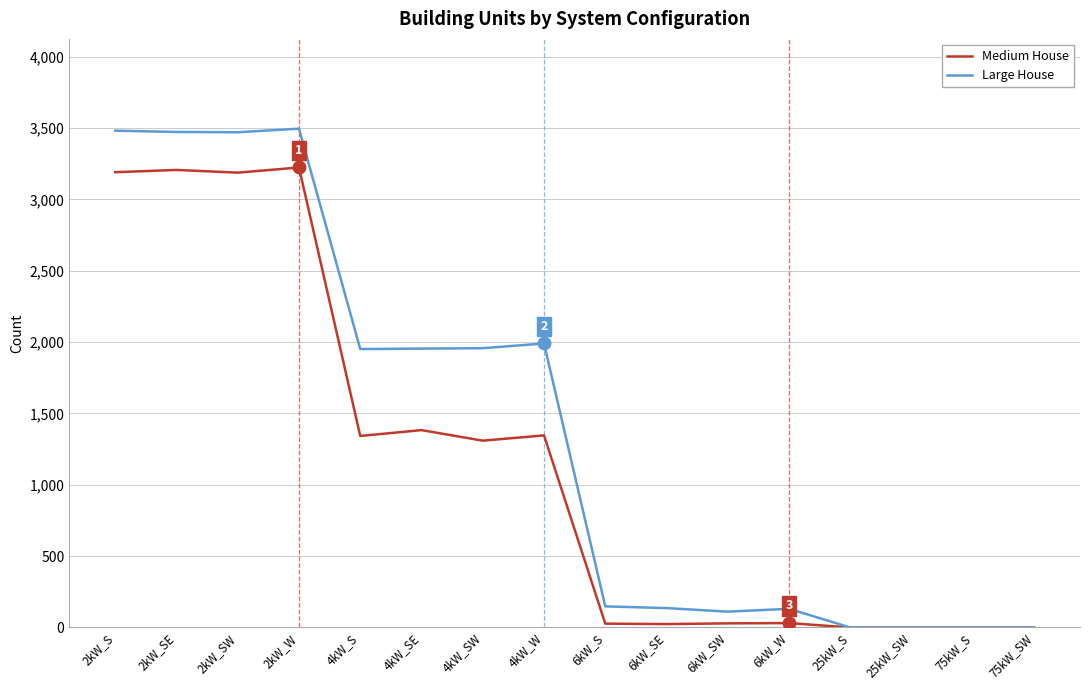

Does the chart display data point markers on the line(s)?

No